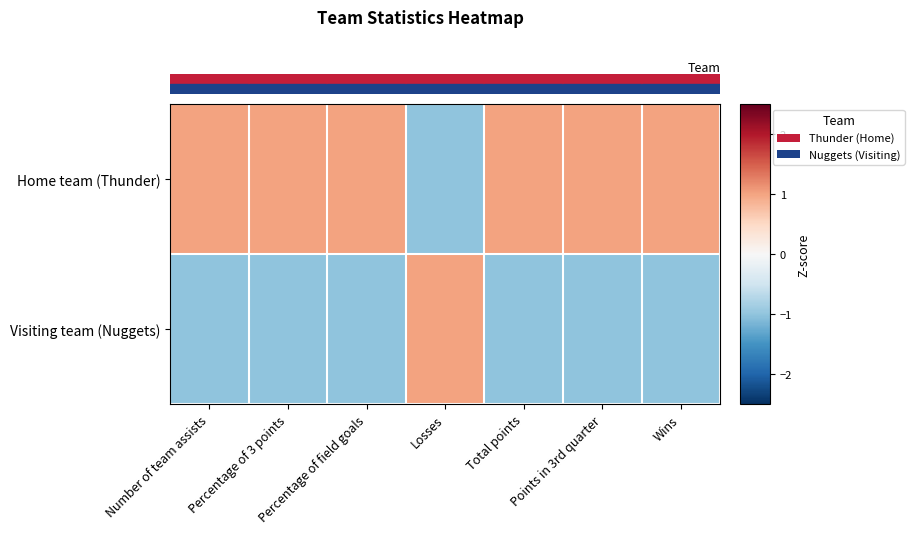

Which has a higher value, Percentage of 3 points or Wins?

Percentage of 3 points